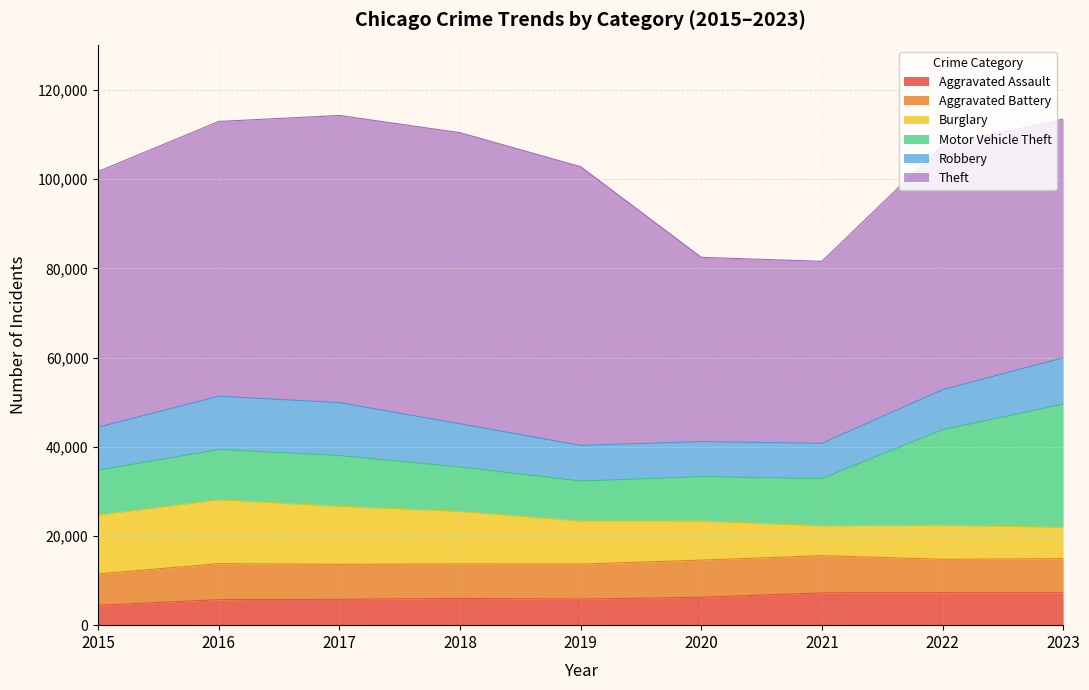

What is the difference between the highest and lowest values at 2019?

56651